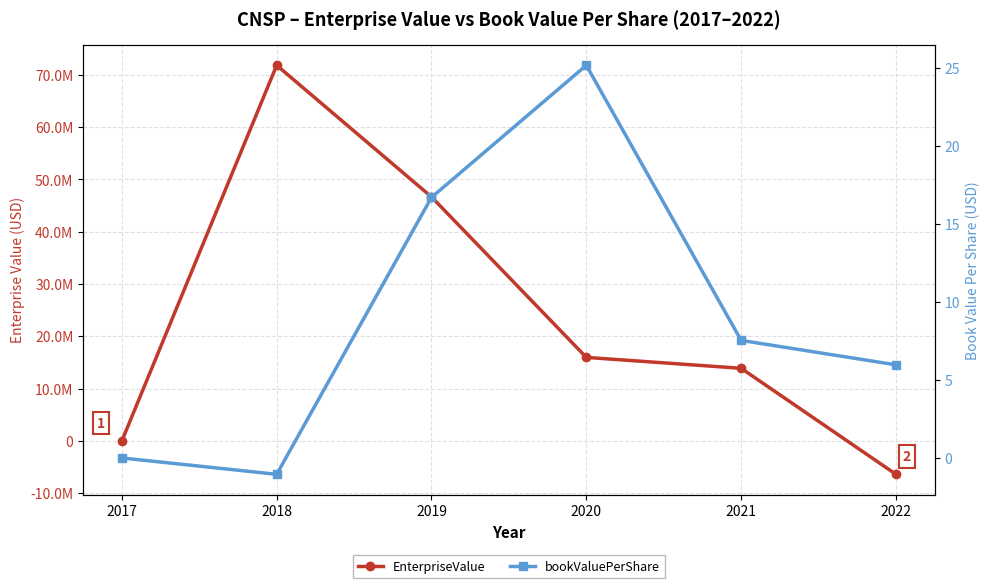

Which series has the largest total across all categories?

EnterpriseValue